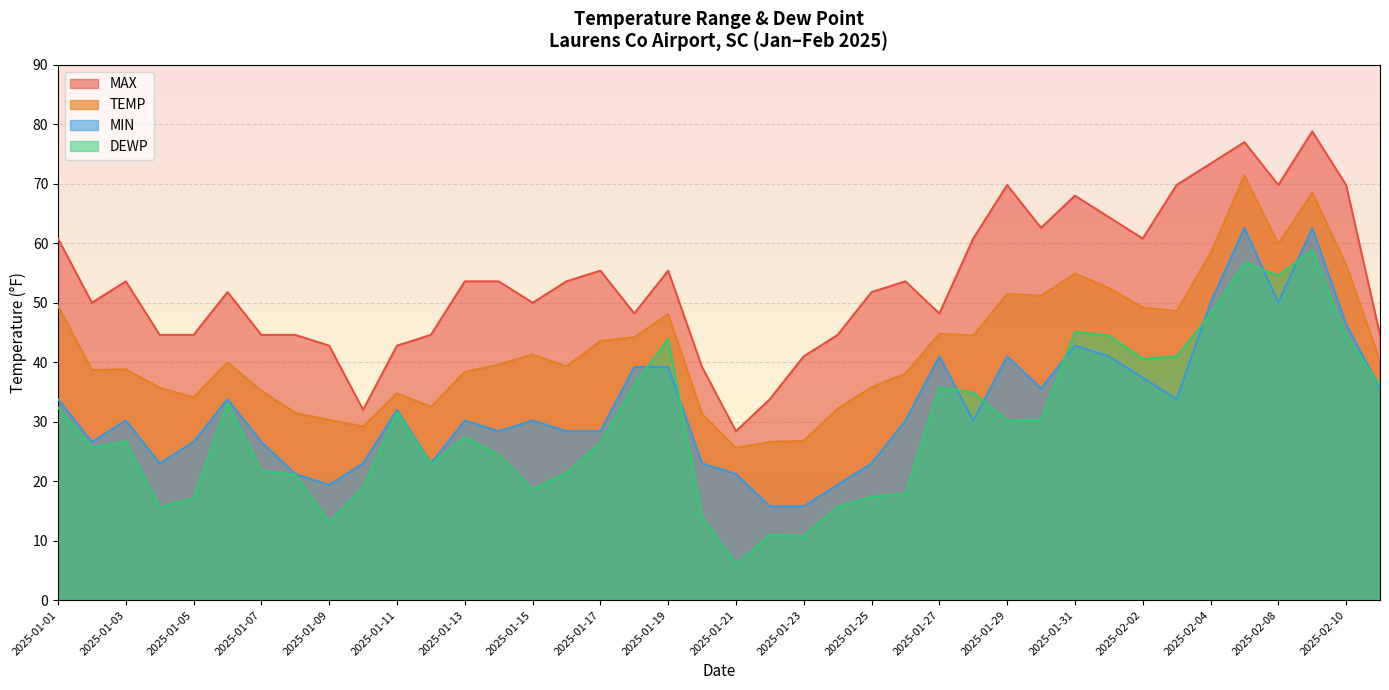

What position from the left is 2025-01-27?

27